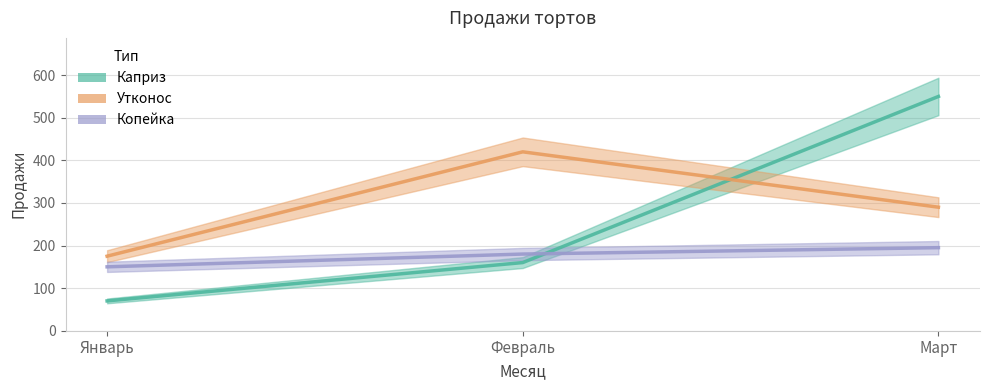

Read the Копейка value at Январь.

150